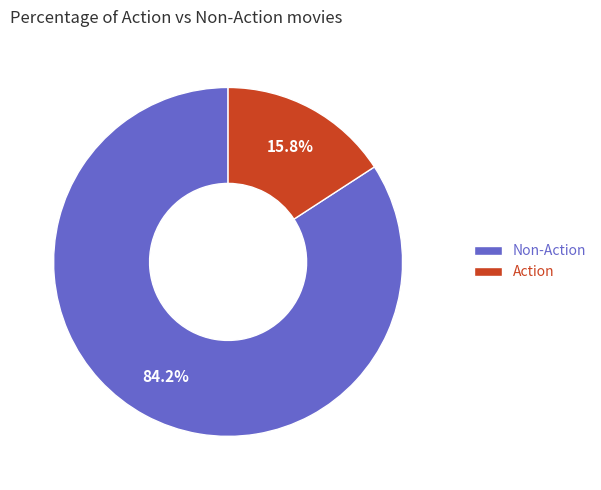

What percentage is NOT represented by Non-Action?

15.8%